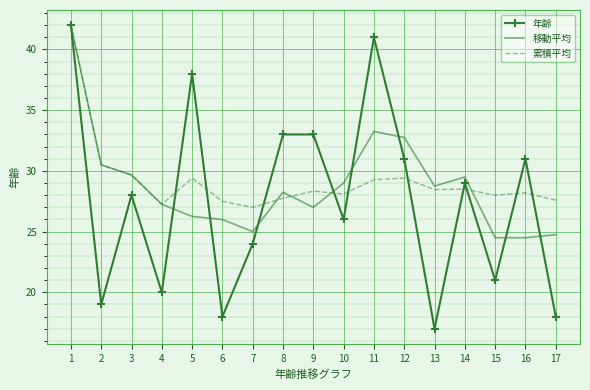

What are all the series names shown in the legend?

年齢, 移動平均, 累積平均